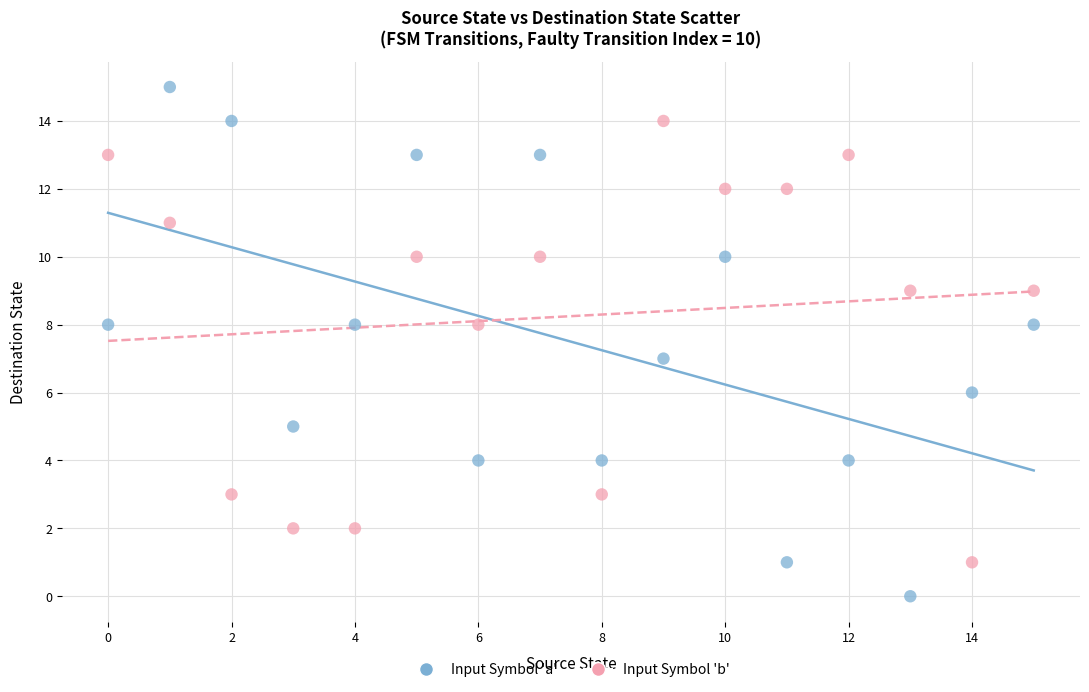

Which series reaches the minimum Y coordinate?

Input Symbol 'a'